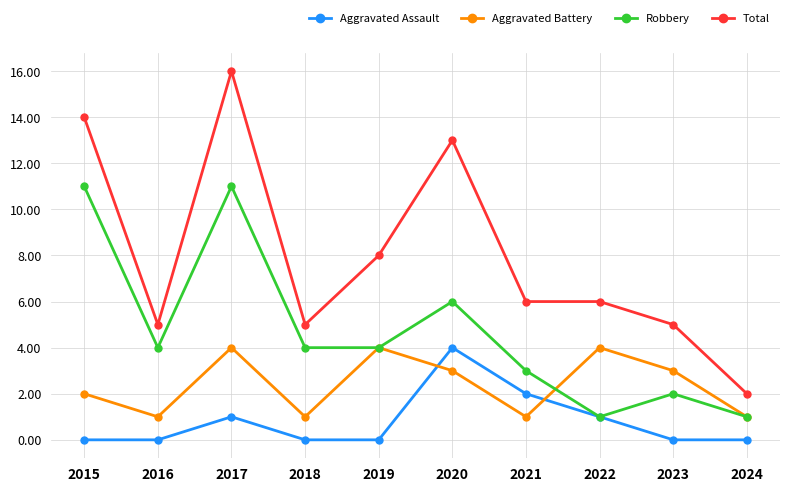

Which series has the largest range (max minus min)?

Total